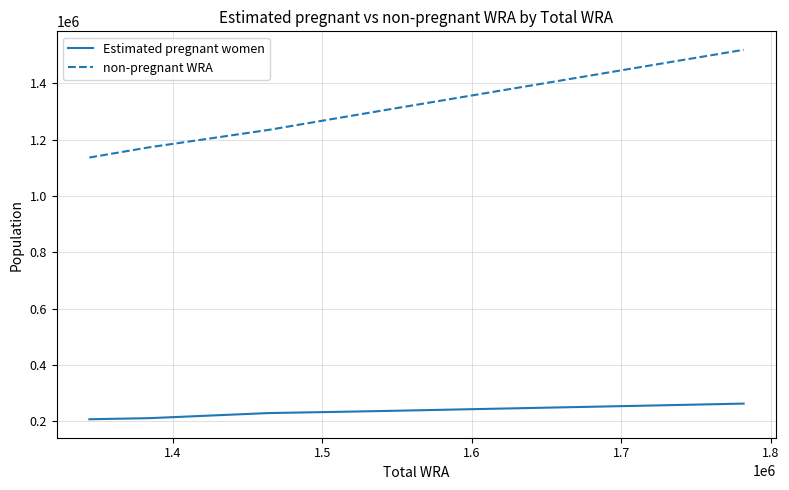

What is the smallest value displayed?

207342.4